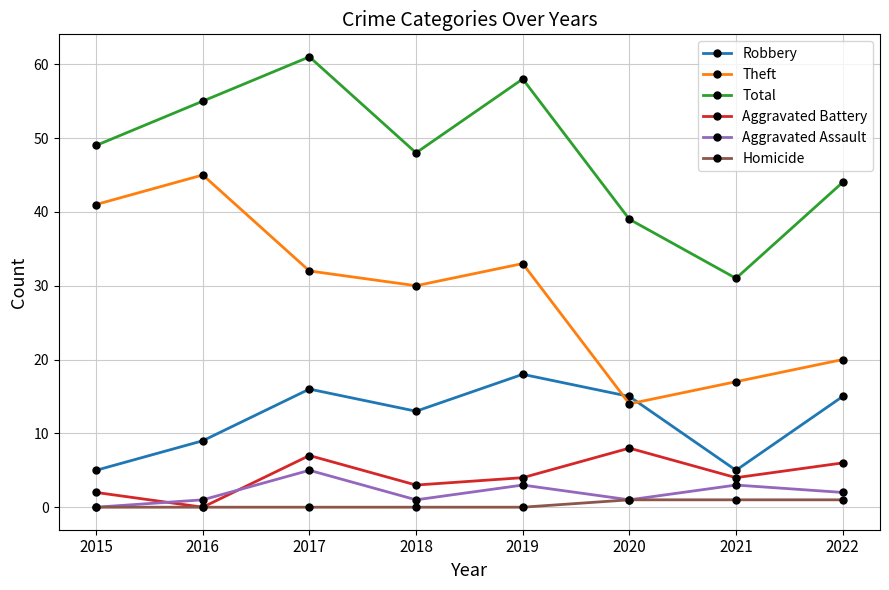

How many interior local valleys does the Total series have?

2